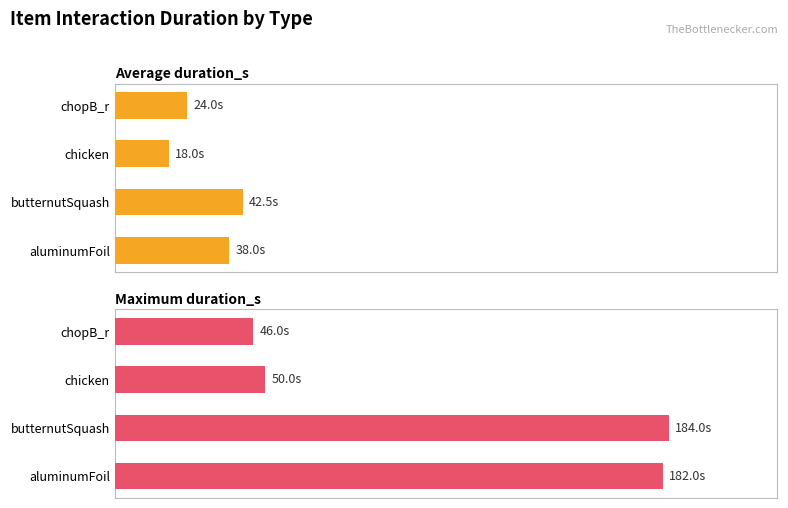

At chopB_r, list the series in order from smallest to largest.

Average duration_s, Maximum duration_s